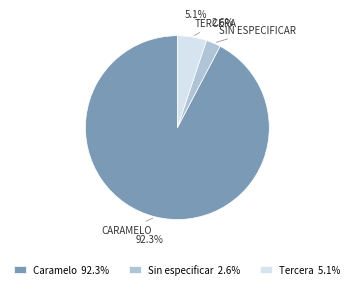

Which category accounts for the majority?

Caramelo 92.3%